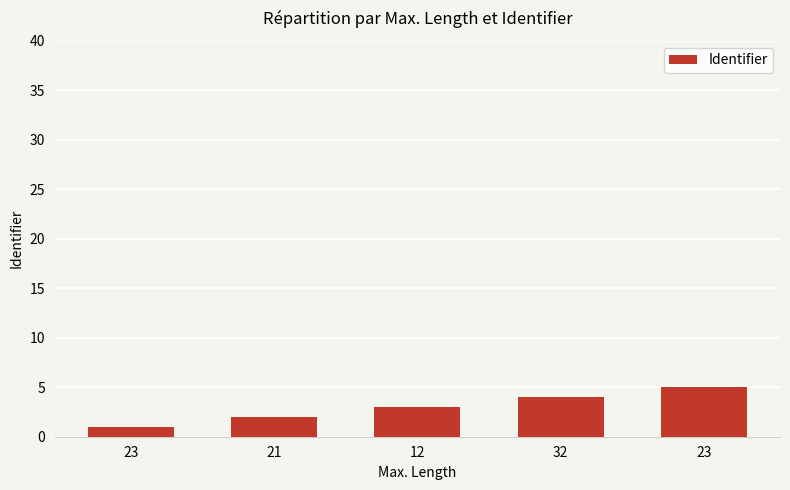

How many bars are there in total?

5